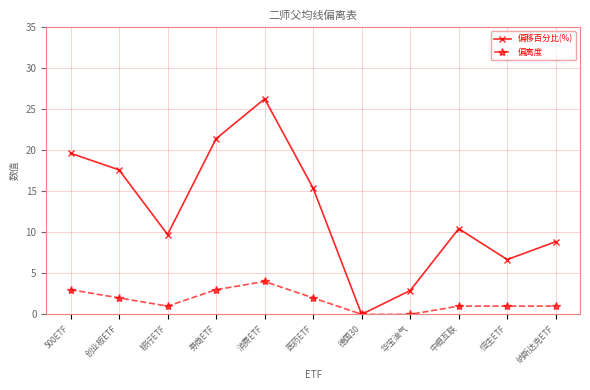

What is the spread (max minus min) of values at 银行ETF?

8.7